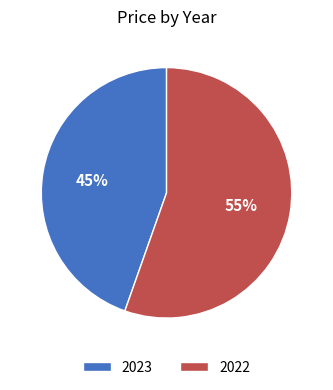

How many slices are in this pie chart?

2